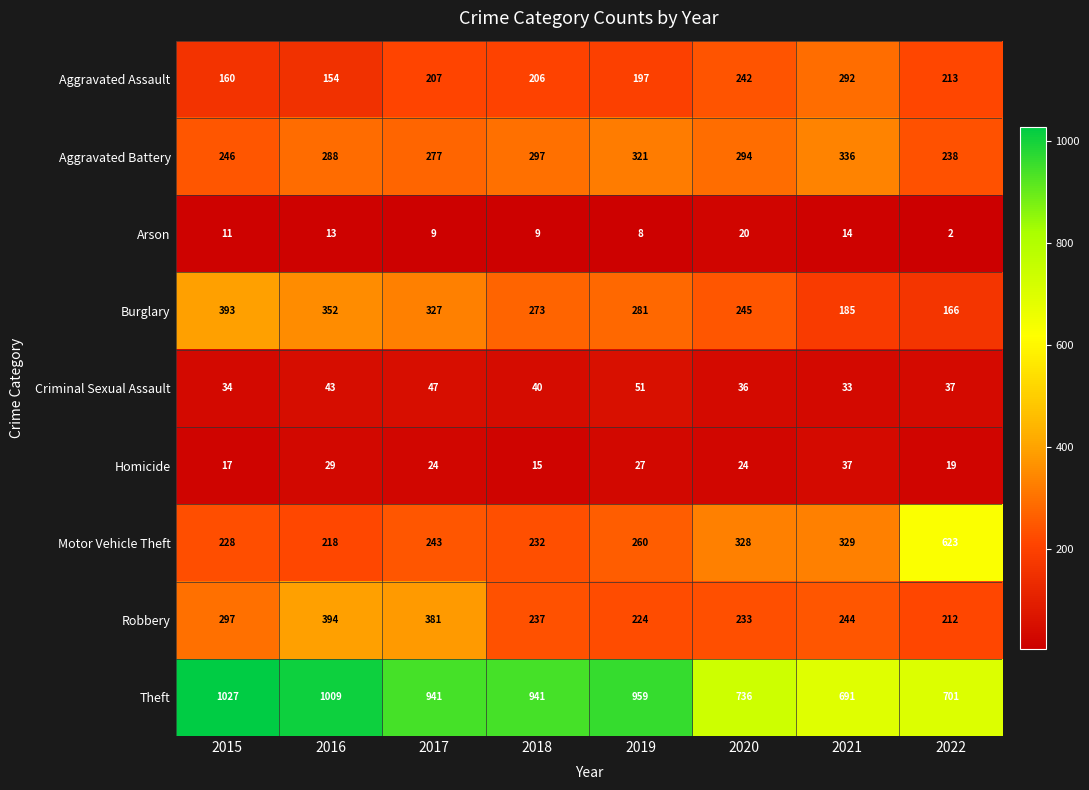

Is it true that Theft equals 1645 at 2019?

False